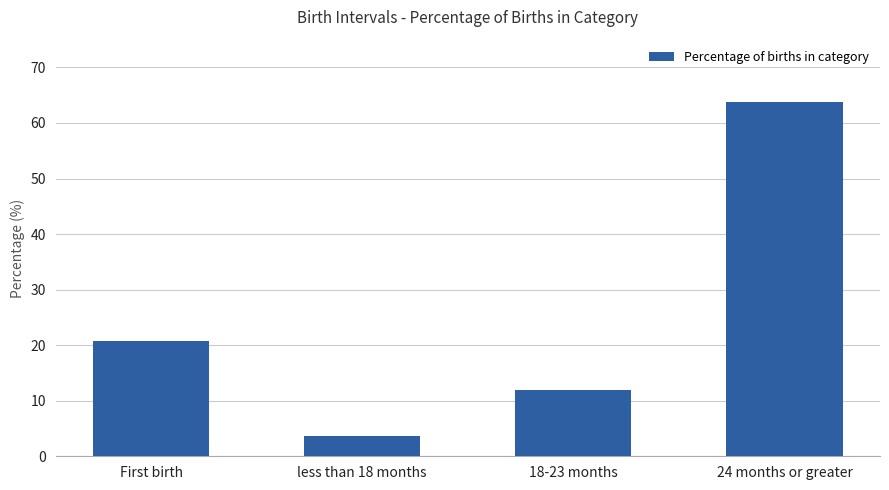

List the labels in order of value, smallest first.

less than 18 months, 18-23 months, First birth, 24 months or greater